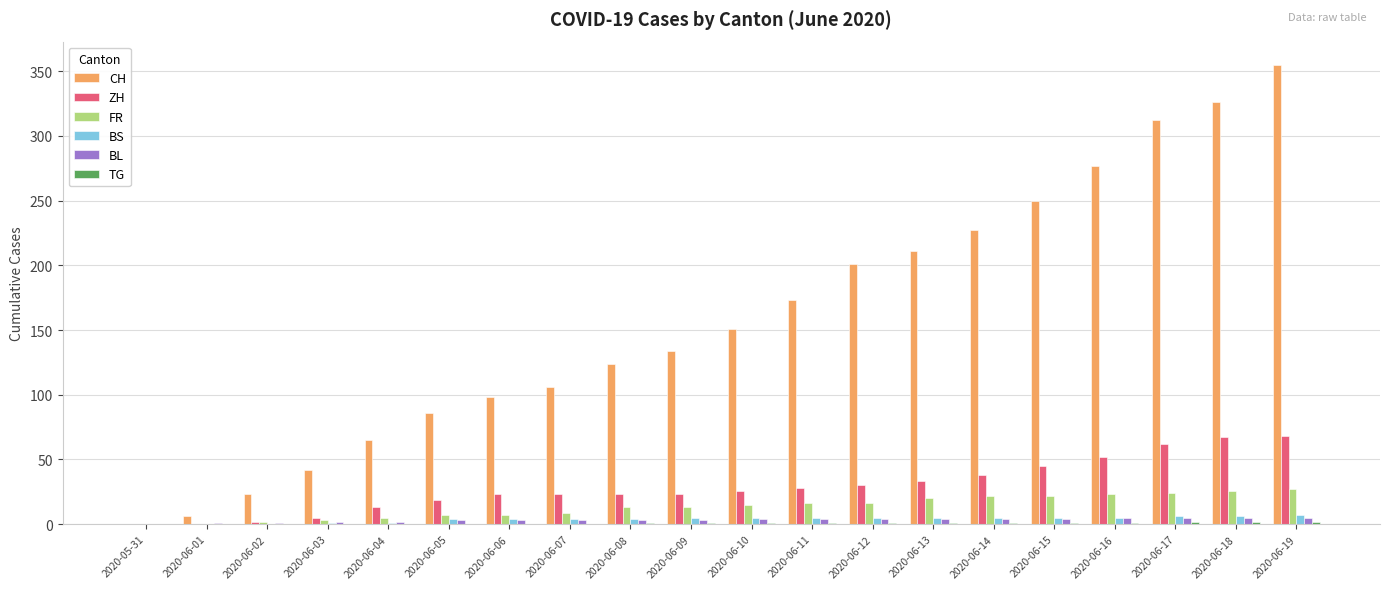

How many categories are shown in the chart?

20